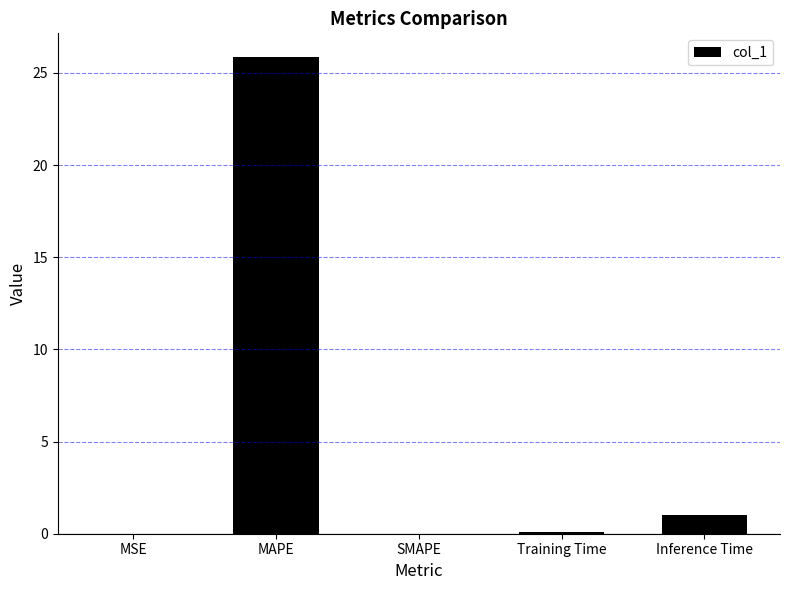

Which category has the highest value across all series?

MAPE